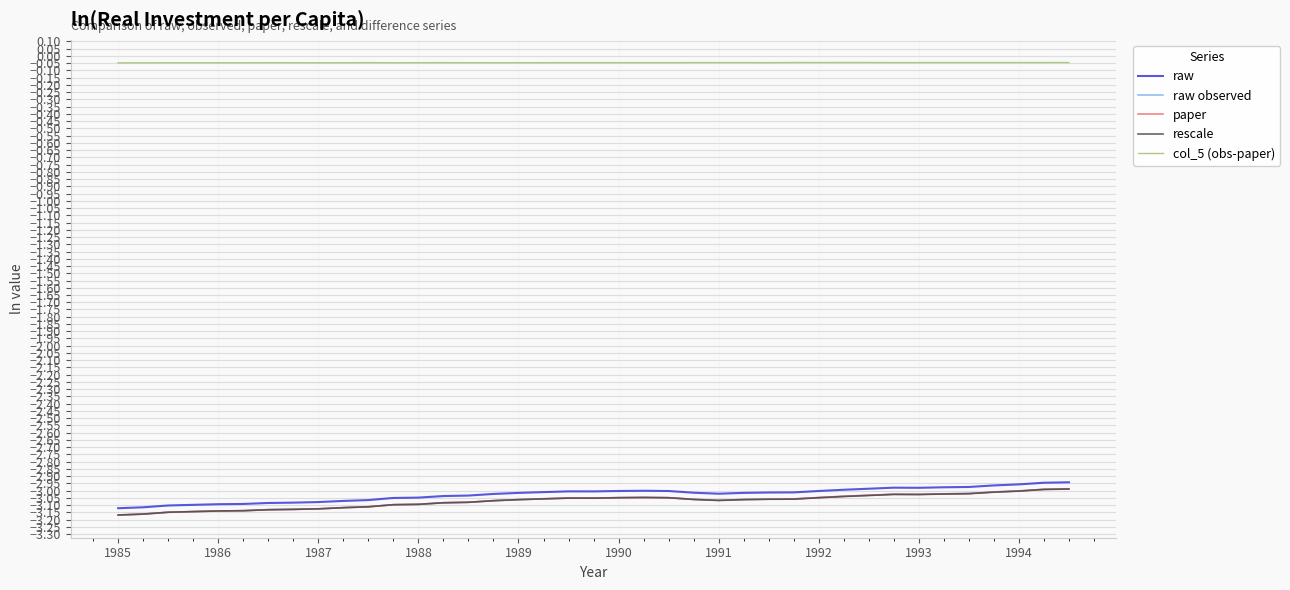

True or false: col_5 (obs-paper) and paper cross at least once.

False